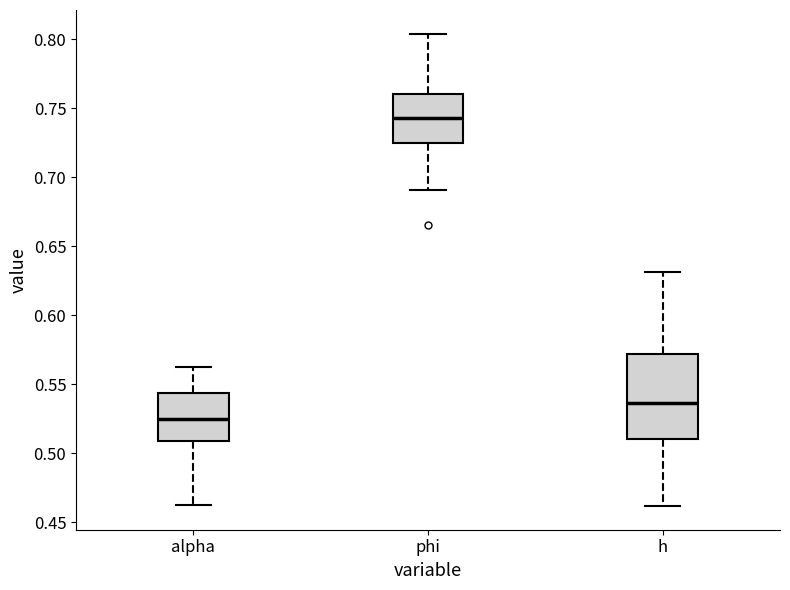

Reading left to right, read every box against the y-axis: the position of its median line, the range the box covers, and the ends of its whiskers. The values are not printed on the chart, so give them approximately, as read against the axis.

alpha: median 0.525, box 0.510 to 0.545, whiskers 0.465 to 0.565
phi: median 0.745, box 0.725 to 0.760, whiskers 0.690 to 0.805
h: median 0.535, box 0.510 to 0.570, whiskers 0.460 to 0.630